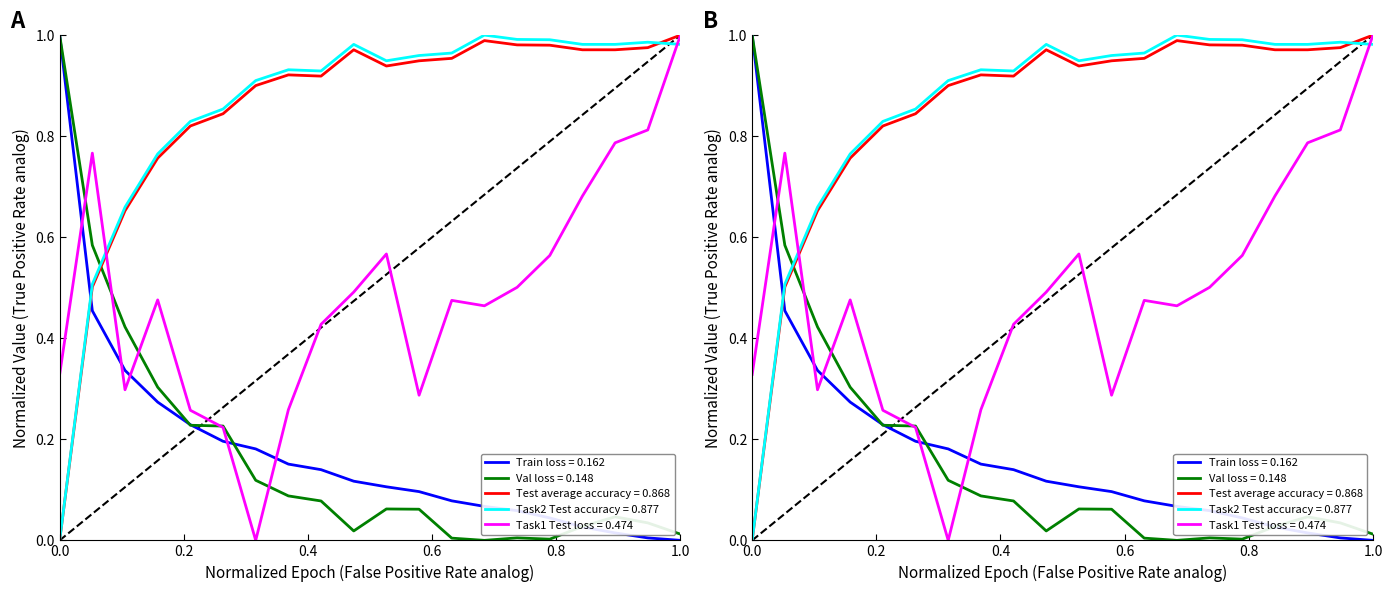

The value of Test average accuracy at 15 is 1.0. True or false?

True